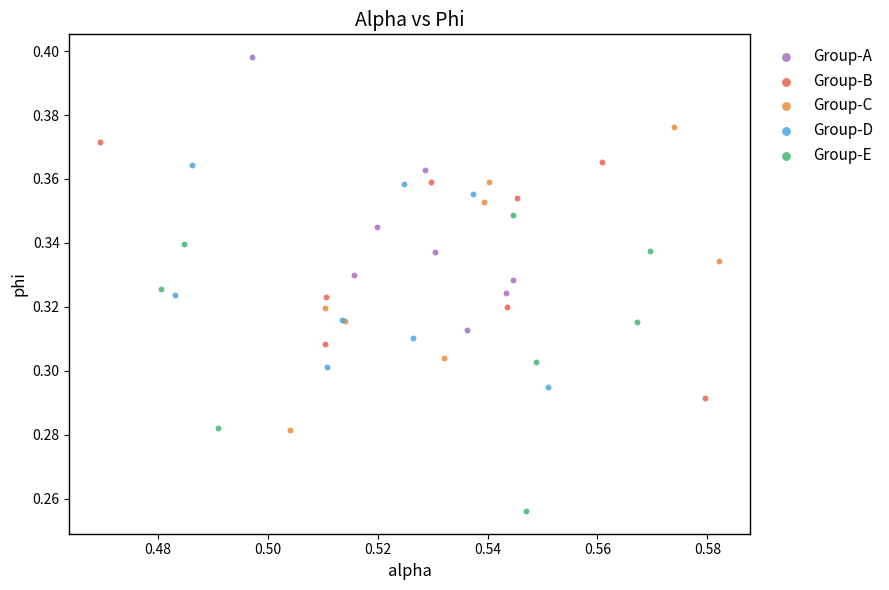

Which series reaches the maximum Y coordinate?

Group-A